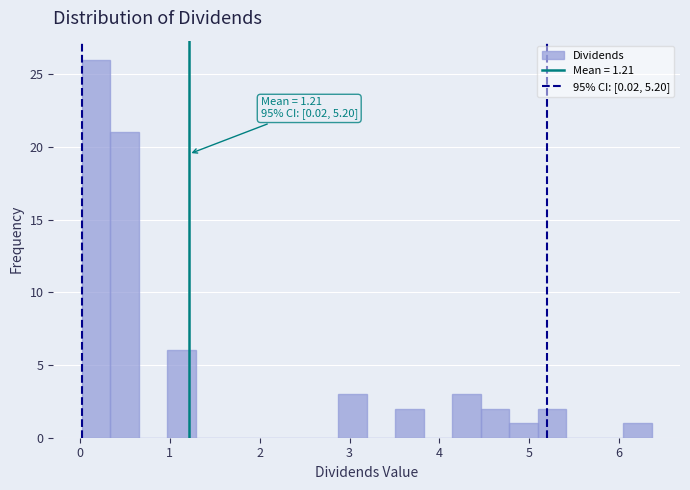

Around what value on the x-axis is the tallest bar? Give the approximate position of its centre, as read against the axis.

0.2